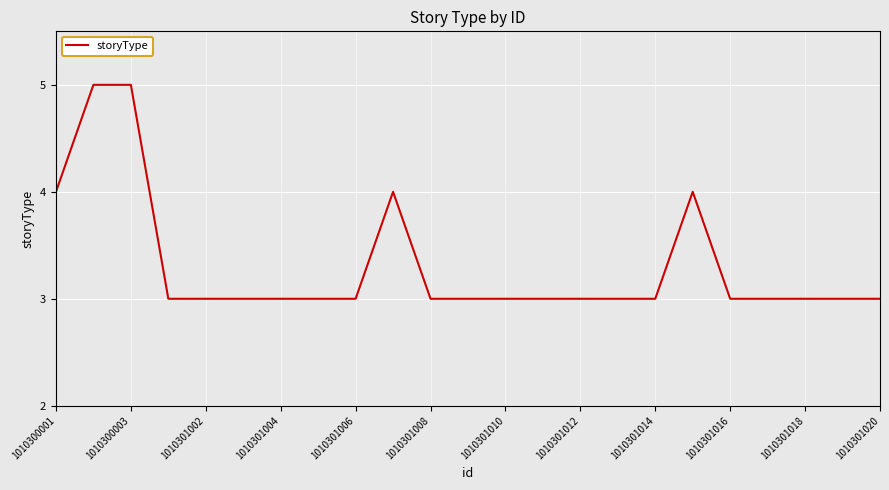

What is the maximum value shown in the chart?

5